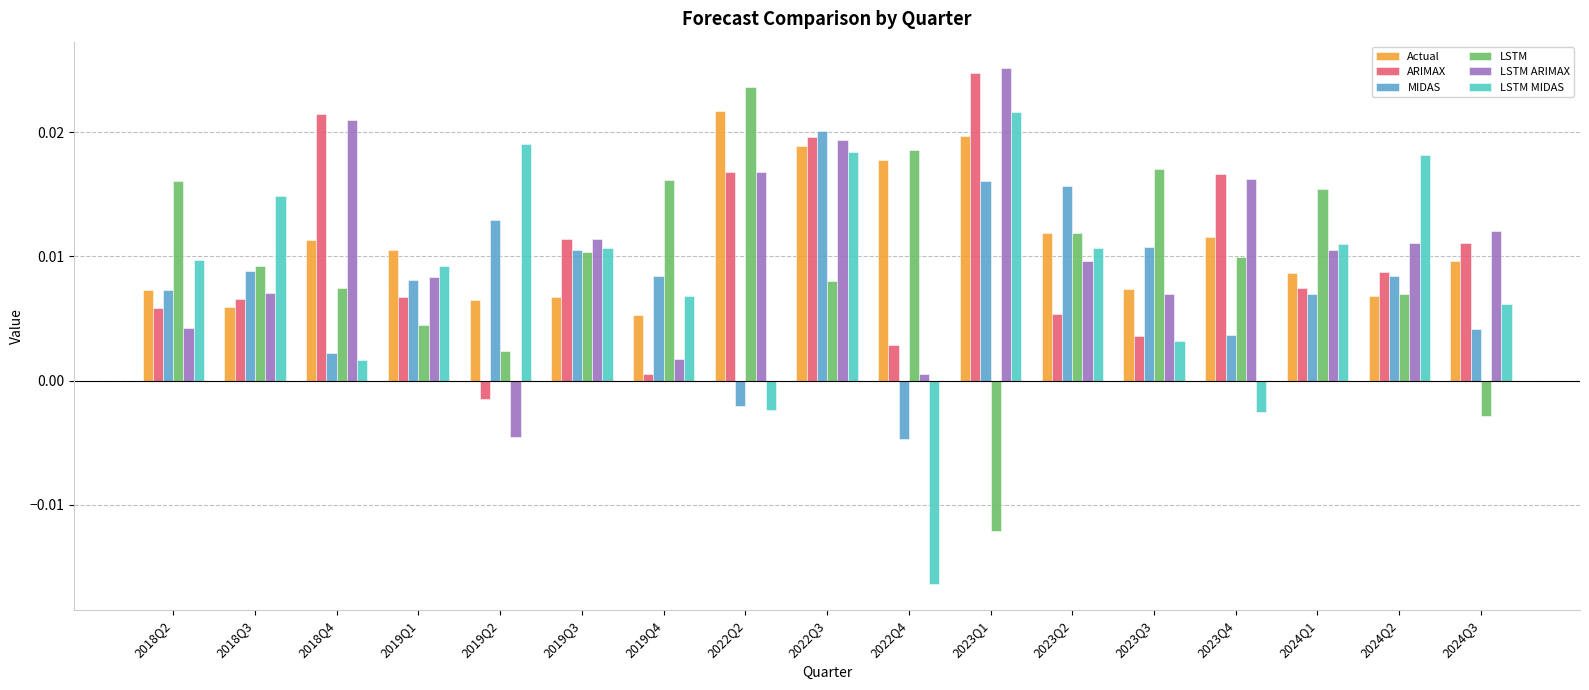

At how many categories does at least one series exceed 0?

17